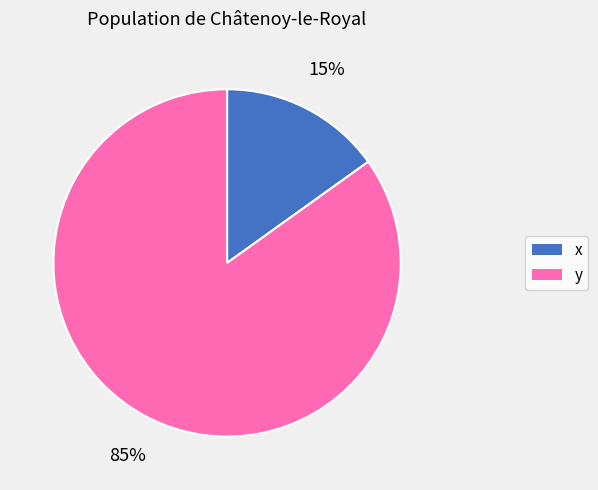

Between x and y, which is larger?

y